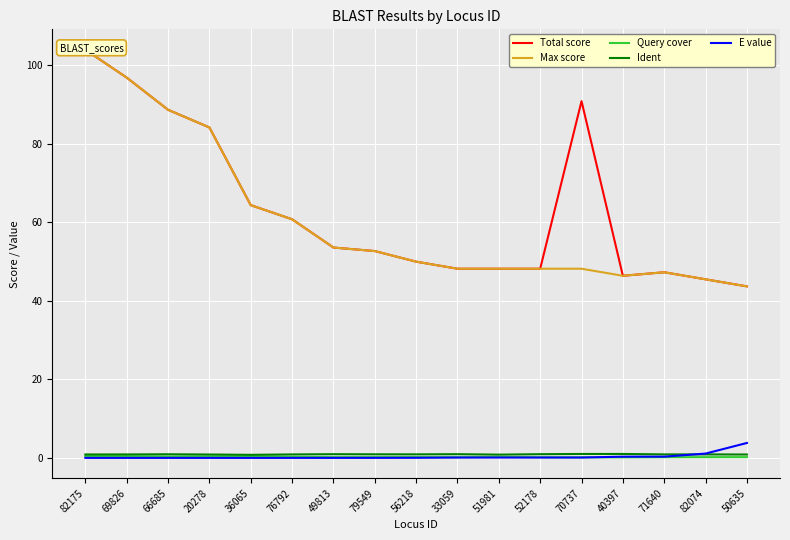

List the labels in order of Max score value, smallest first.

50635, 82074, 40397, 71640, 33059, 51981, 52178, 70737, 56218, 79549, 49813, 76792, 36065, 20278, 66685, 69826, 82175